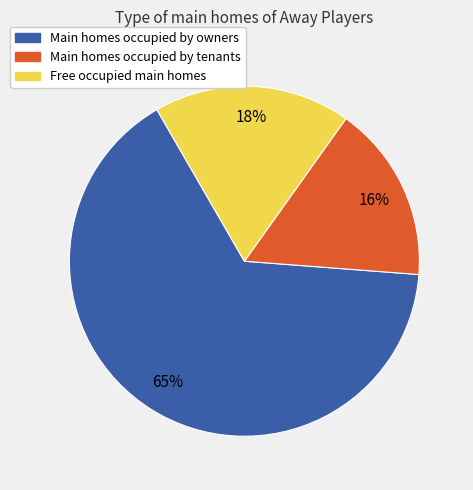

How many slices are in this pie chart?

3